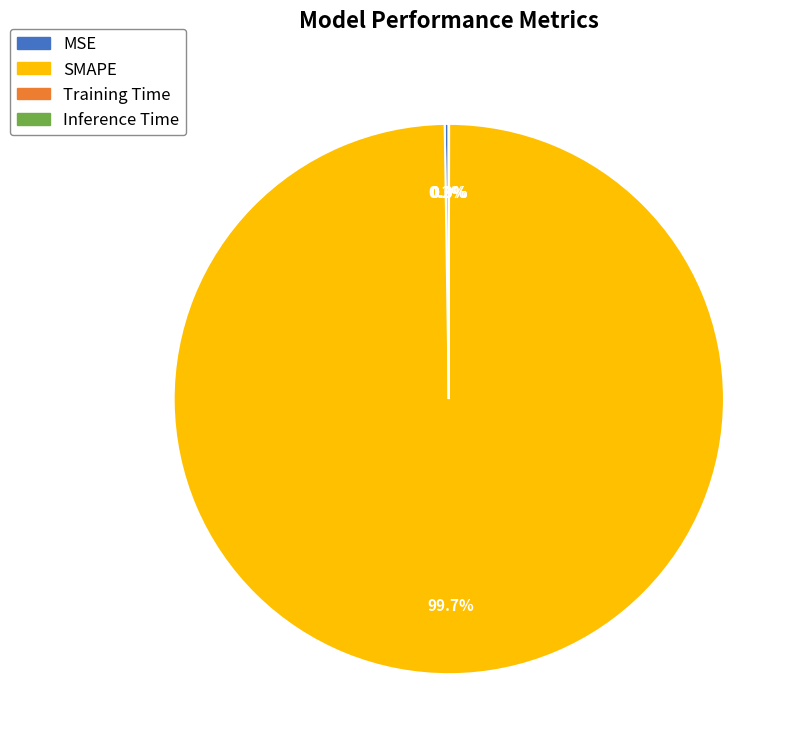

To the nearest percent, what portion does SMAPE represent?

100%